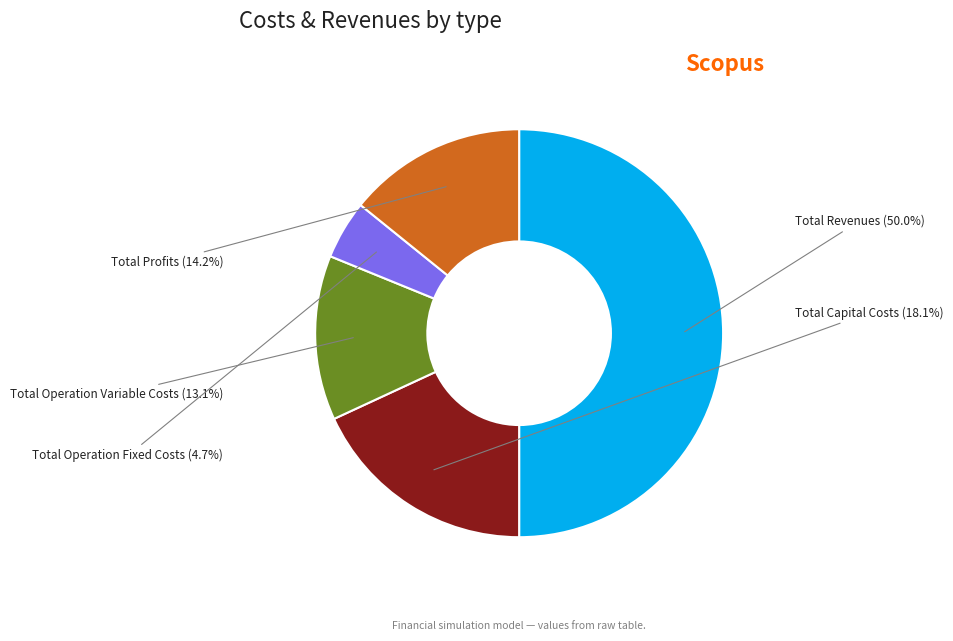

Which slice is the largest?

Total Revenues